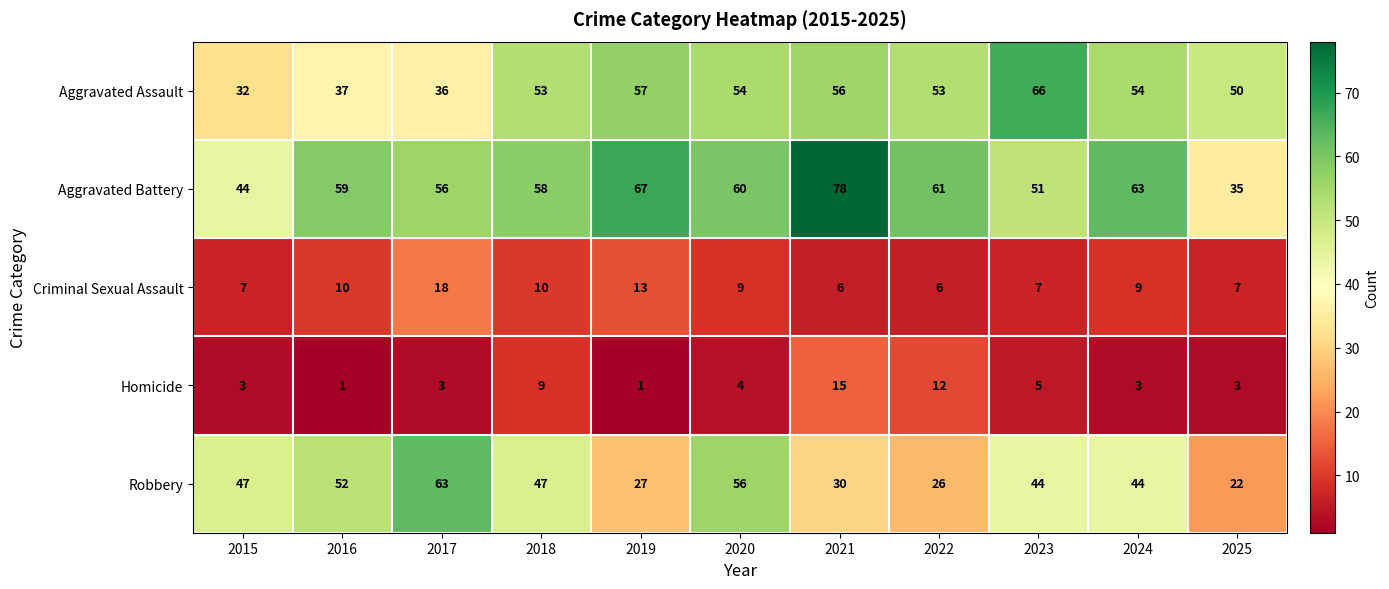

List the series in order of their peak value, highest first.

Aggravated Battery, Aggravated Assault, Robbery, Criminal Sexual Assault, Homicide